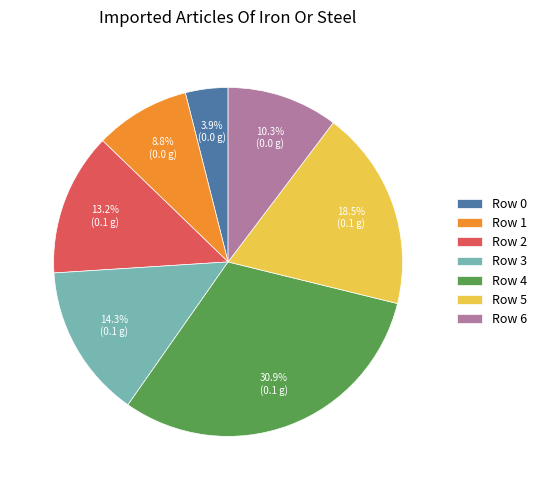

Is there any slice that represents more than half of the pie?

No